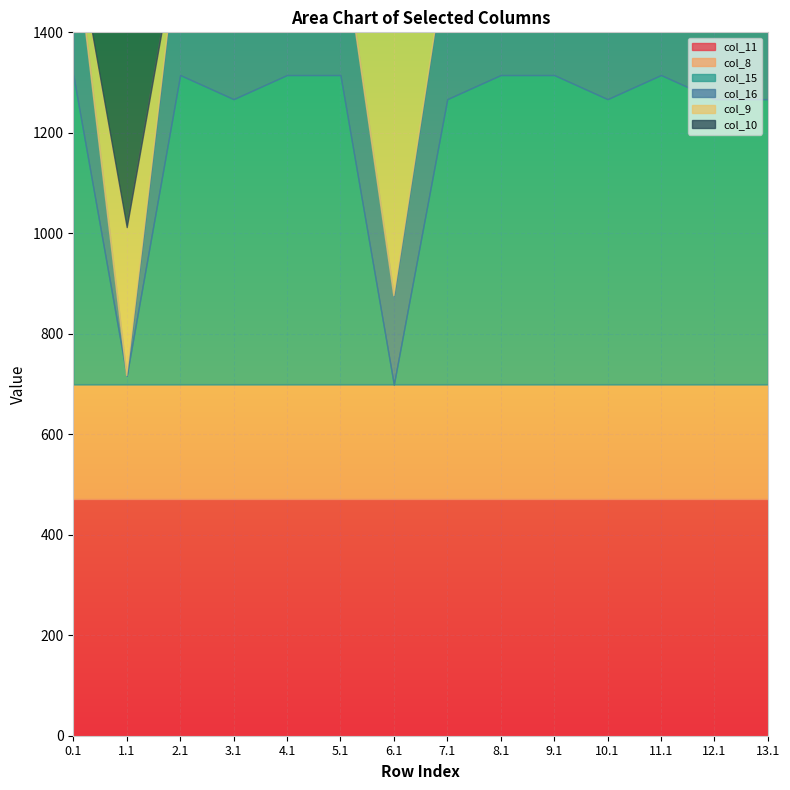

What is the label of the 11th point from the left?

10.1